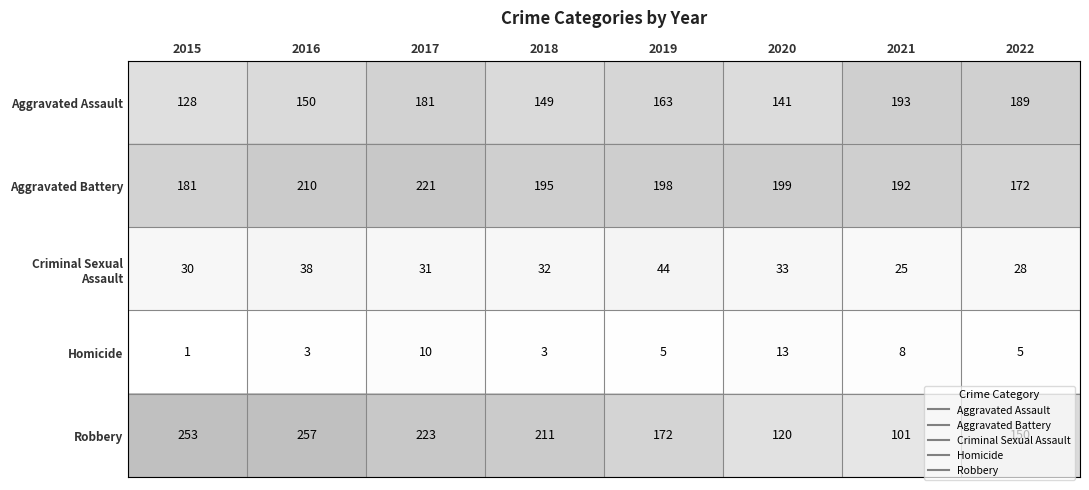

What is the difference between the maximum and minimum values in the Criminal Sexual Assault series?

19